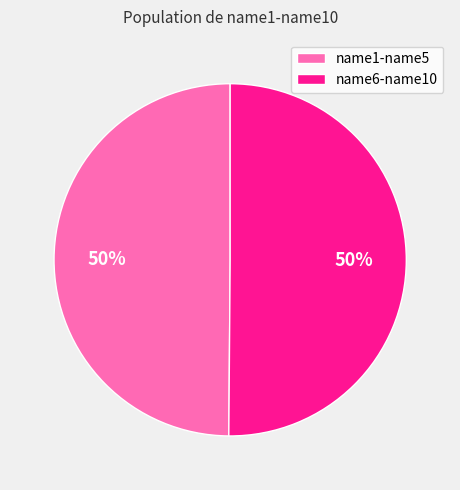

Do name6-name10 and name1-name5 together represent more than half of the pie?

Yes